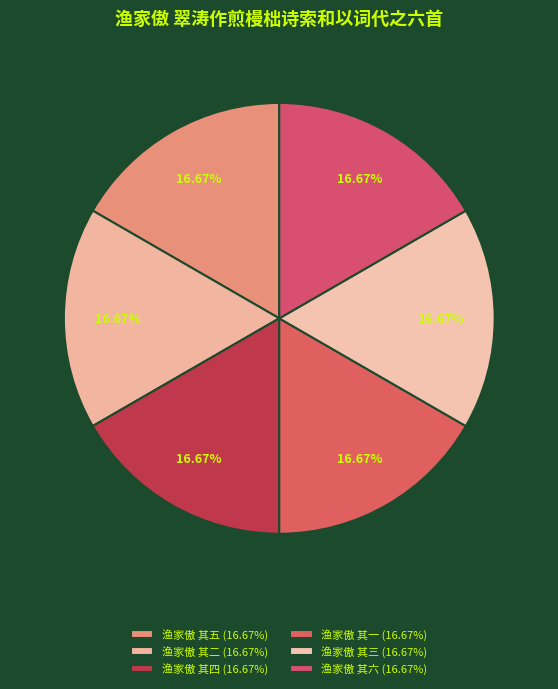

Does 渔家傲 其一 account for over 50% of the chart?

No